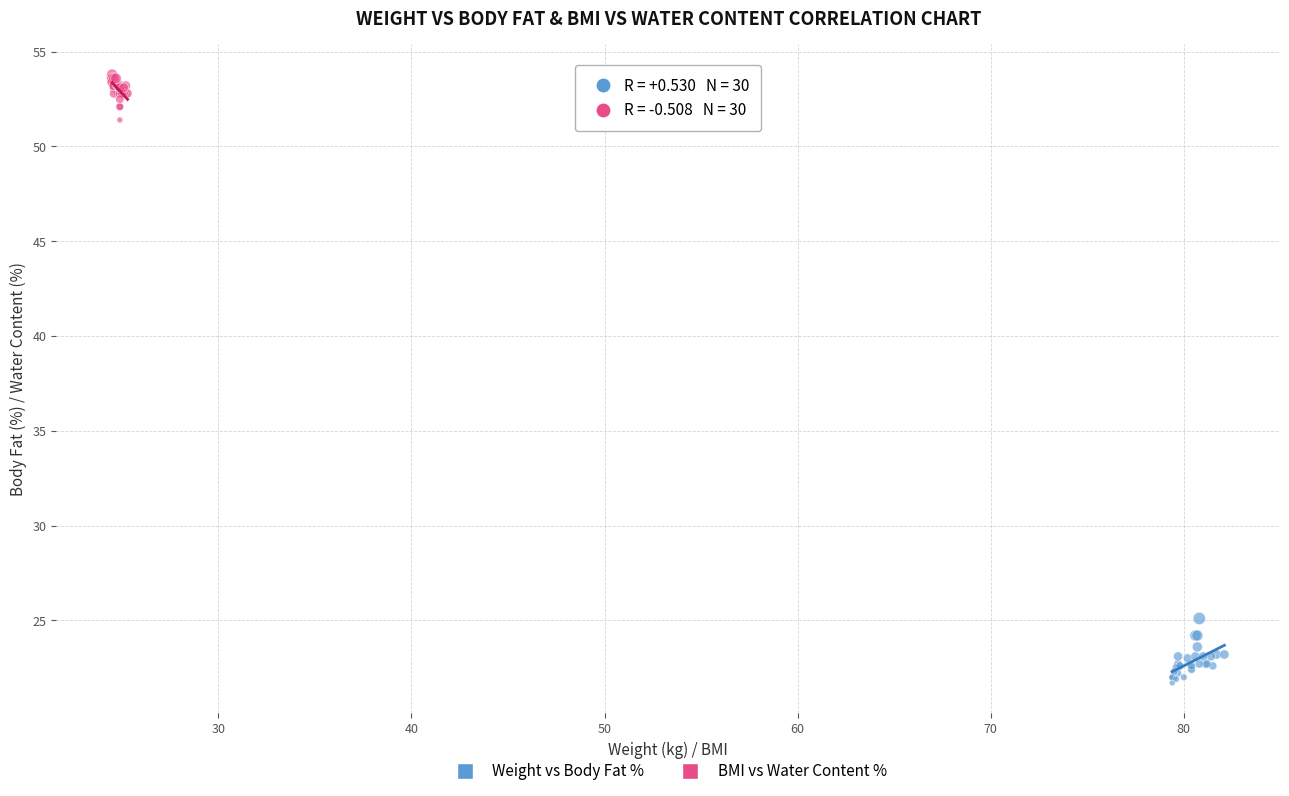

Which series contains the highest Y value?

BMI vs Water Content %